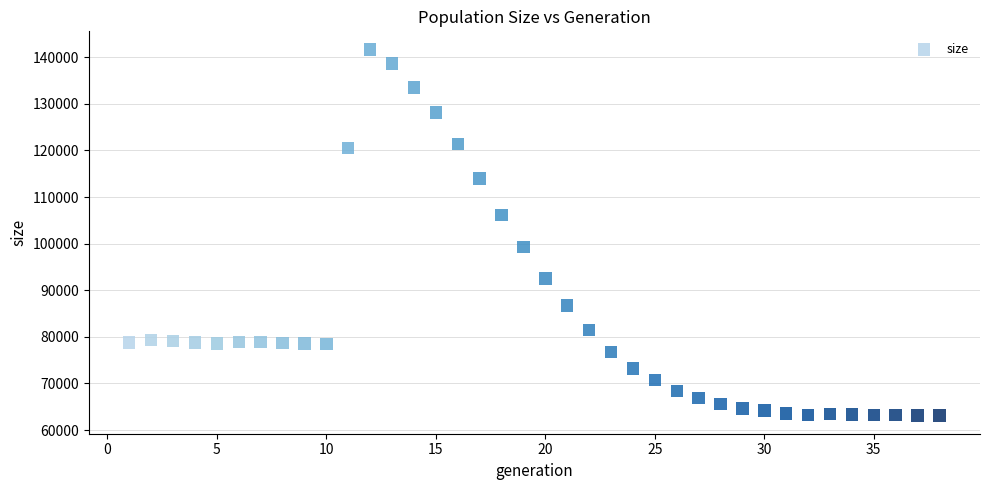

What is the range of X values (max minus min)?

37